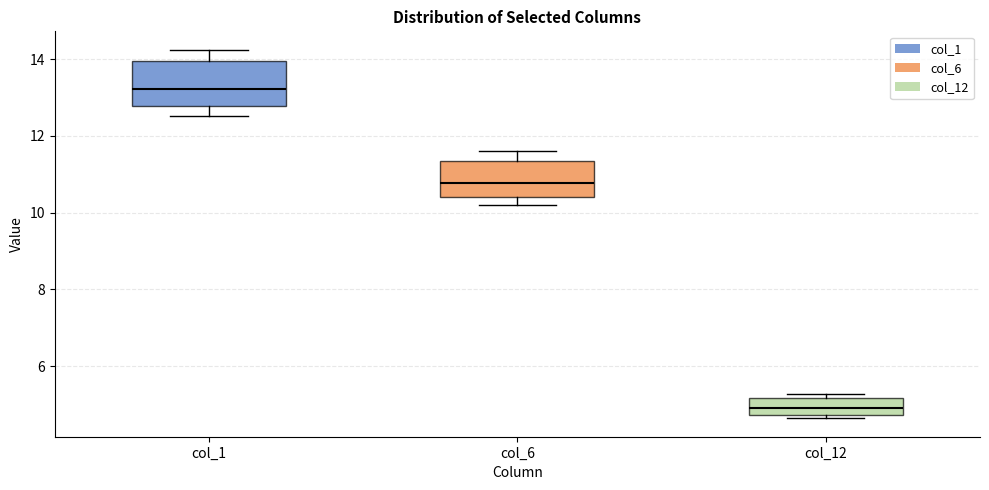

Reading left to right, read every box against the y-axis: the position of its median line, the range the box covers, and the ends of its whiskers. The values are not printed on the chart, so give them approximately, as read against the axis.

col_1: median 13.2, box 12.8 to 14.0, whiskers 12.6 to 14.2
col_6: median 10.8, box 10.4 to 11.4, whiskers 10.2 to 11.6
col_12: median 4.8 (inside the box), box 4.8 to 5.2, whiskers 4.6 to 5.2 (just above the box's upper edge)